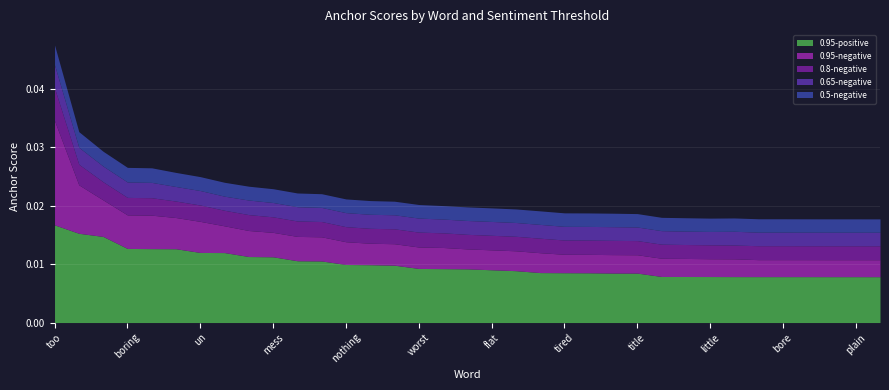

Rank the categories by 0.95-positive value from lowest to highest.

wasn, waste, plain, generic, bore, badly, movie, little, was, down, title, lack, heavy, tired, exercise, predictable, flat, g, over, worst, bland, stupid, nothing, only, script, mess, video, no, un, so, feels, boring, dull, bad, too